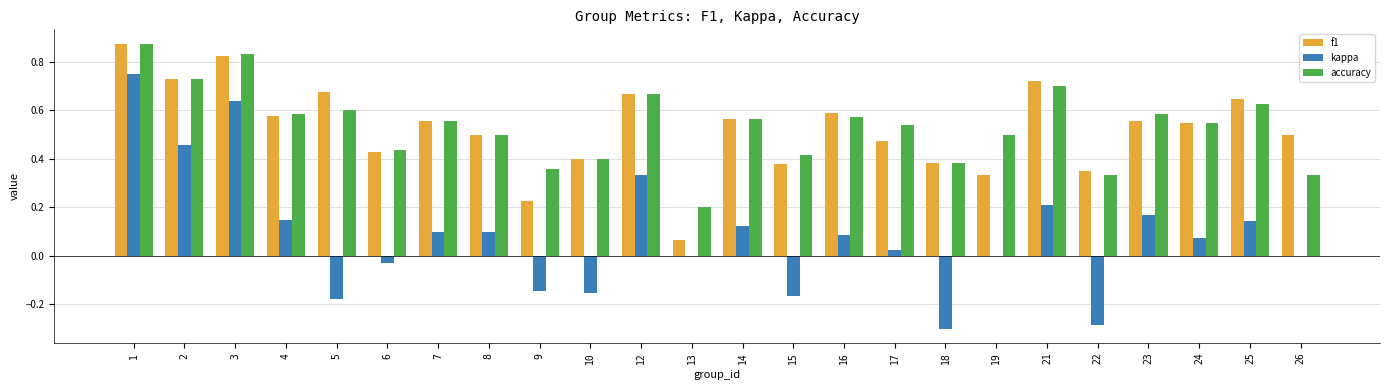

Is the value of accuracy at 15 greater than the value of f1 at 17?

No